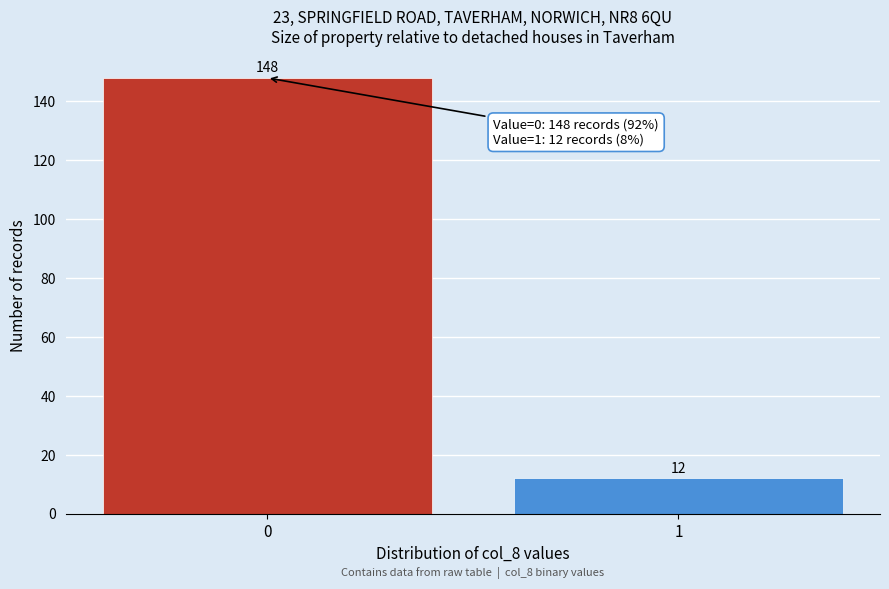

Reading left to right, transcribe all the data shown in this chart.

148	12